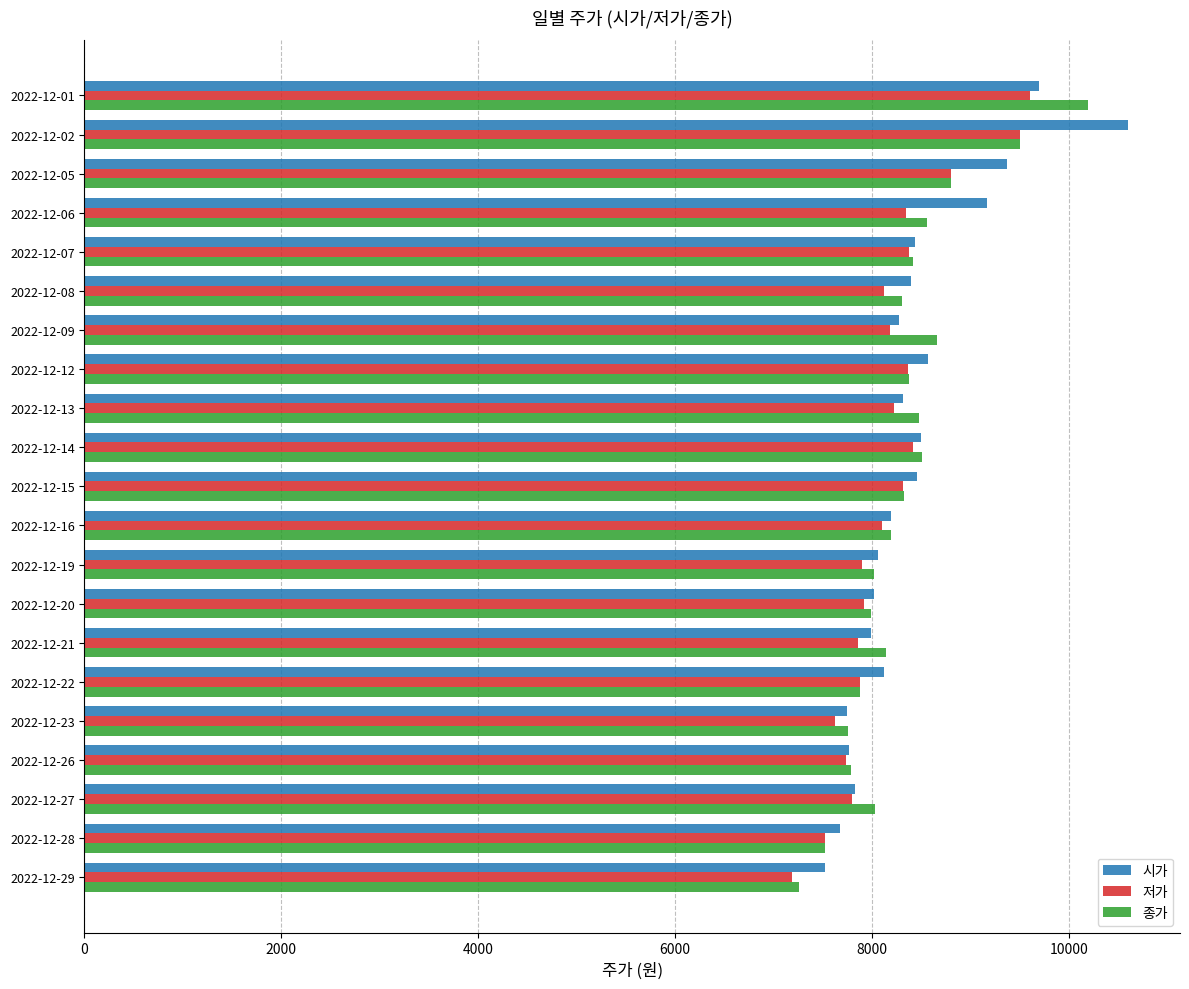

At how many categories does at least one series exceed 8887?

4